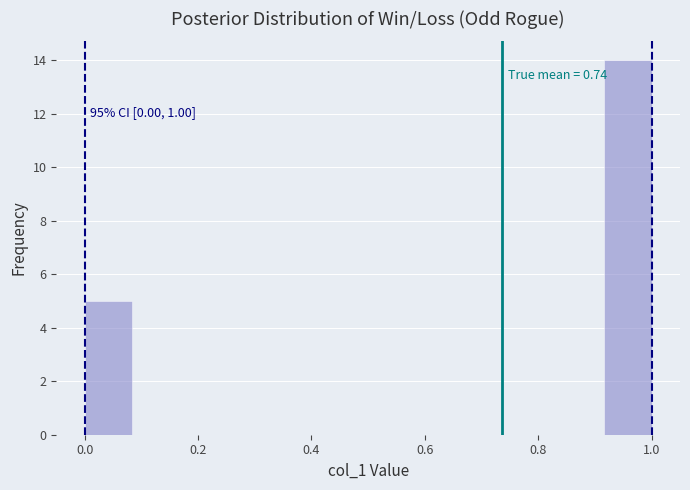

Which range on the x-axis has the tallest bar?

0.92 to 1.00